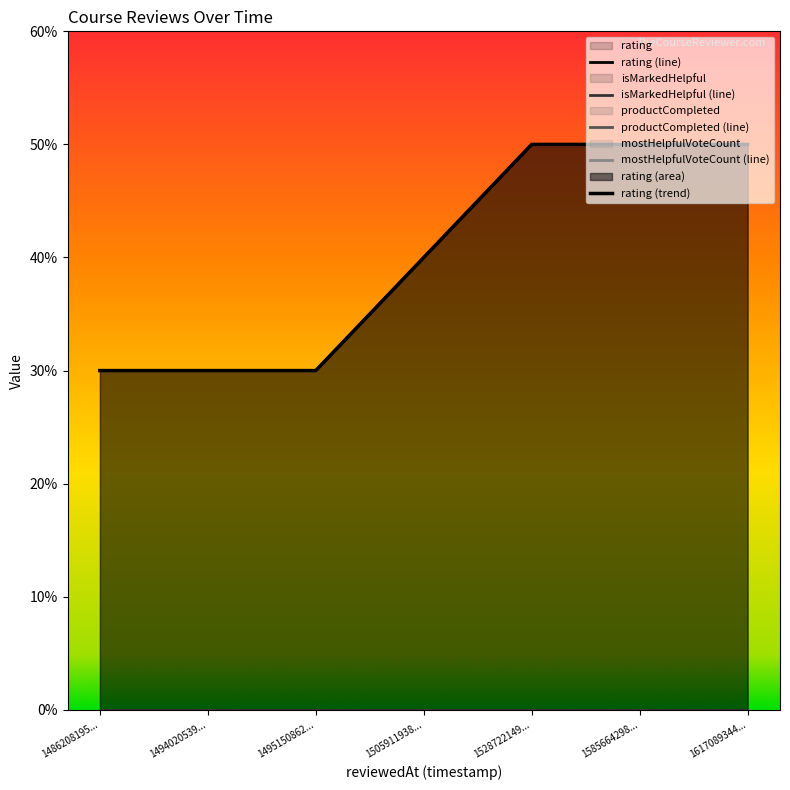

What are all the series names shown in the legend?

rating, isMarkedHelpful, productCompleted, mostHelpfulVoteCount